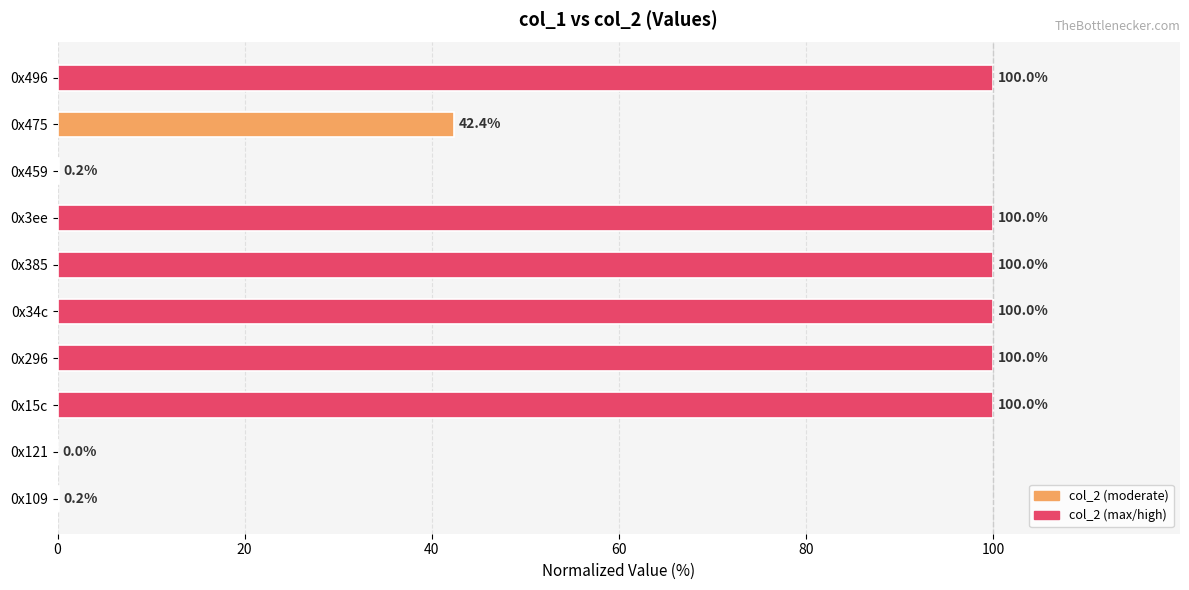

Does the chart contain stacked bars?

No